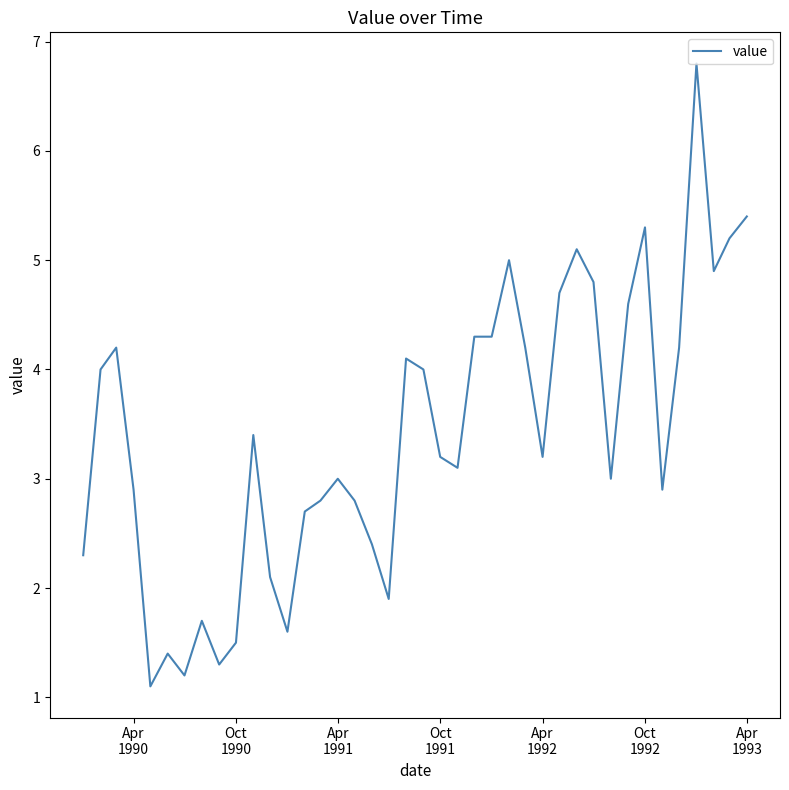

What is the maximum value shown in the chart?

6.8